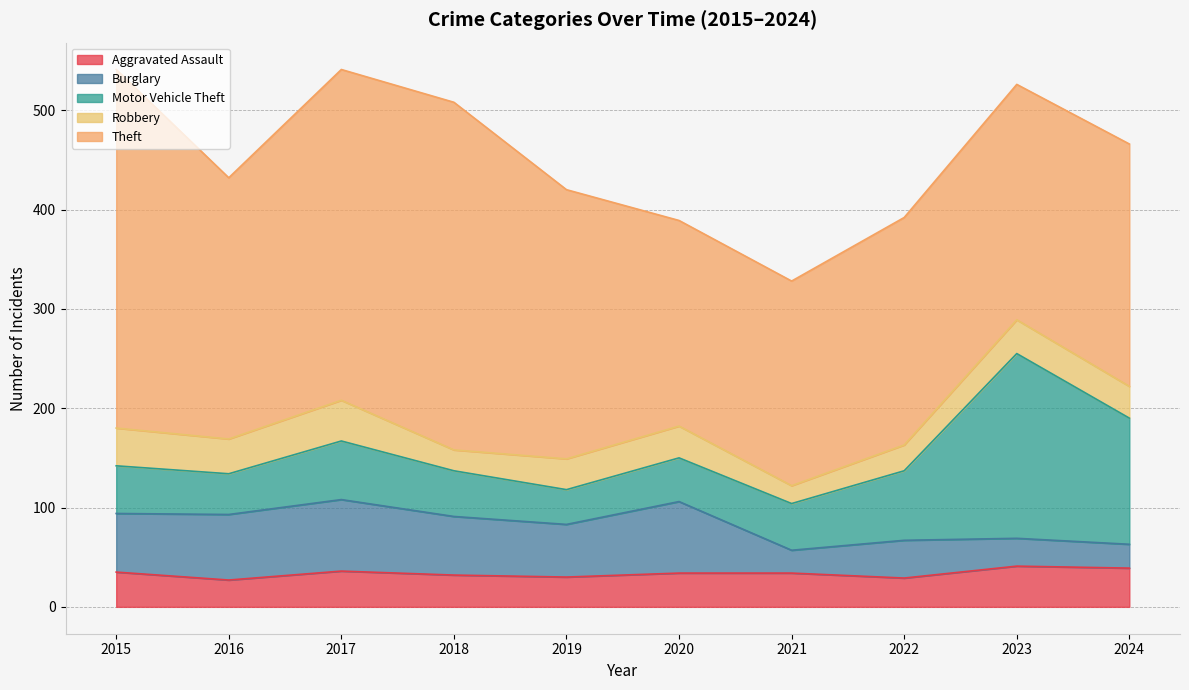

The Robbery series shows 32 at 2020. True or false?

True